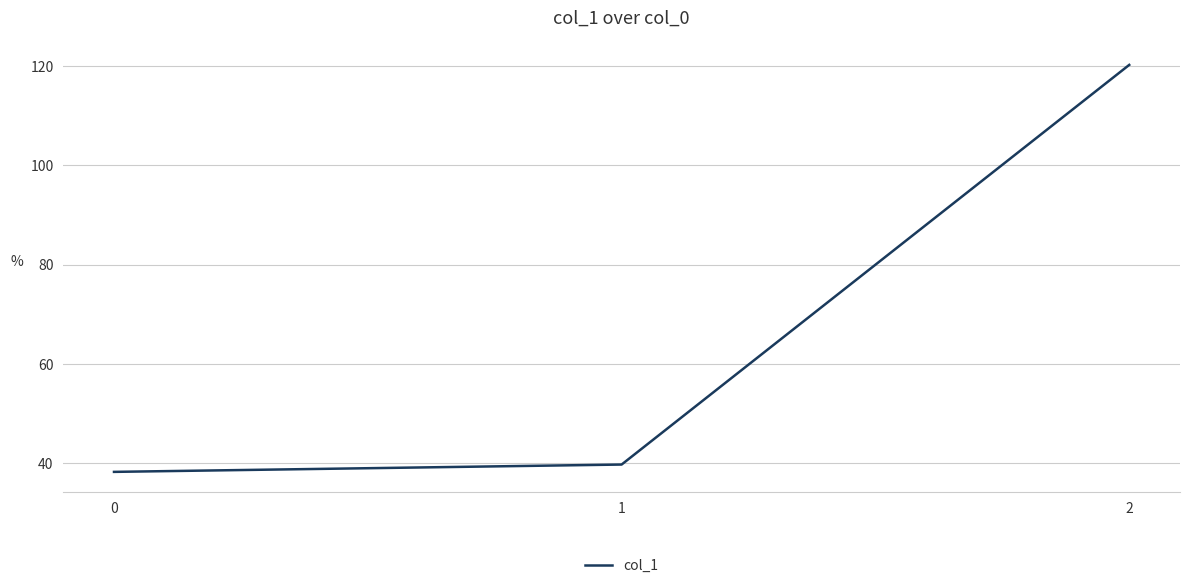

What is the sum of all values?

198.2